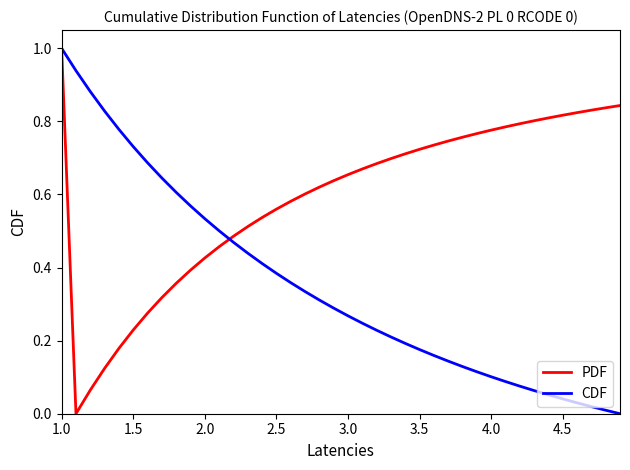

What is the highest value of the CDF series?

1.0